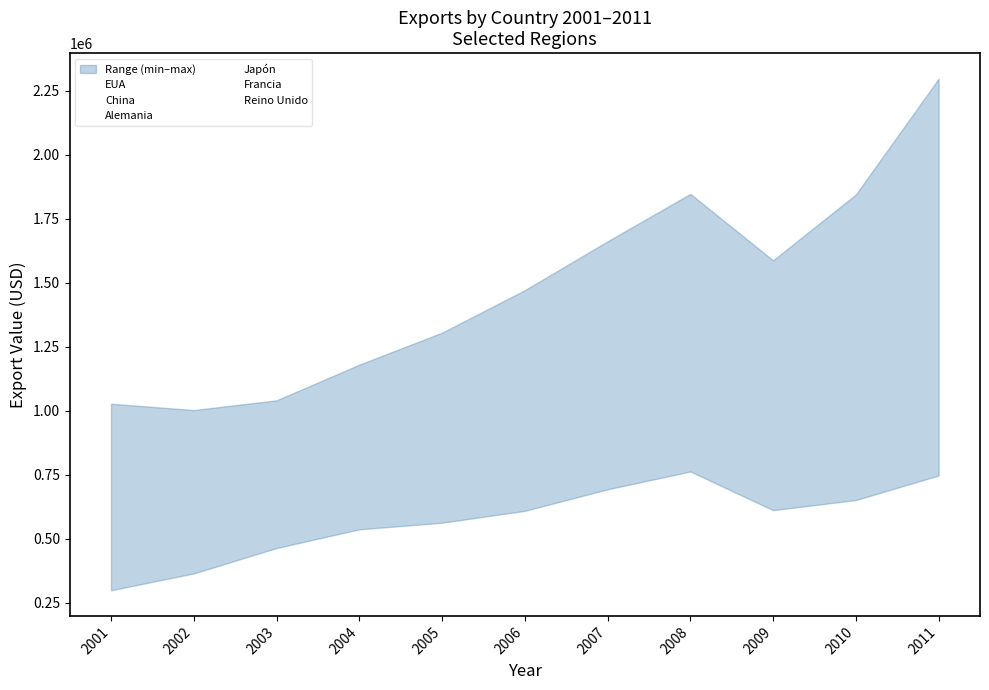

Which label corresponds to the smallest value in the chart?

2001